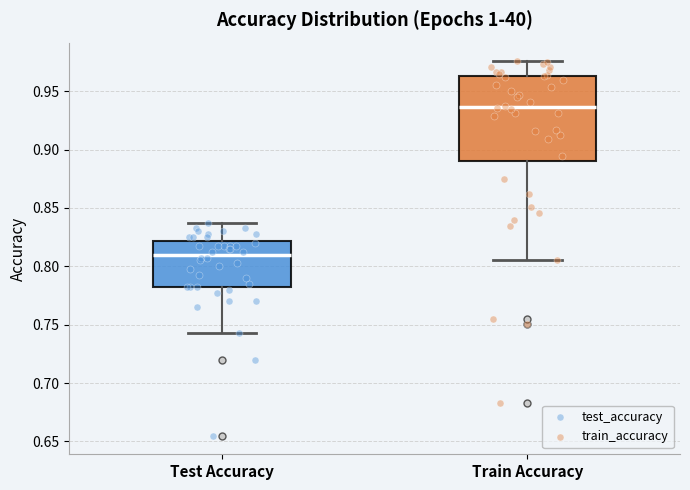

Which box has the lowest median line?

Test Accuracy